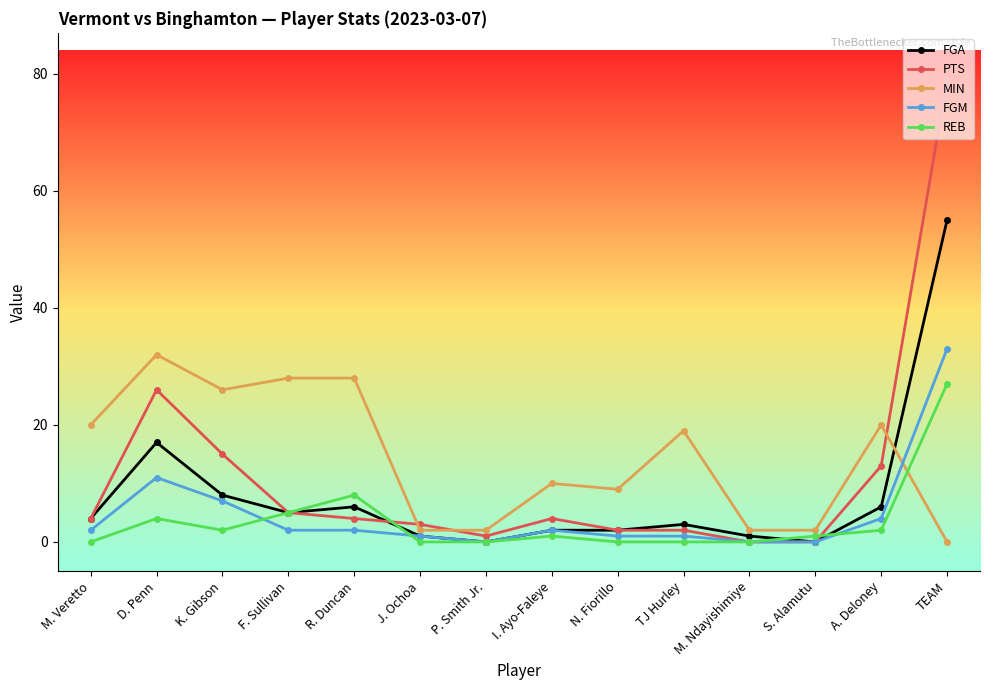

What is the difference between the maximum and minimum values in the FGM series?

33